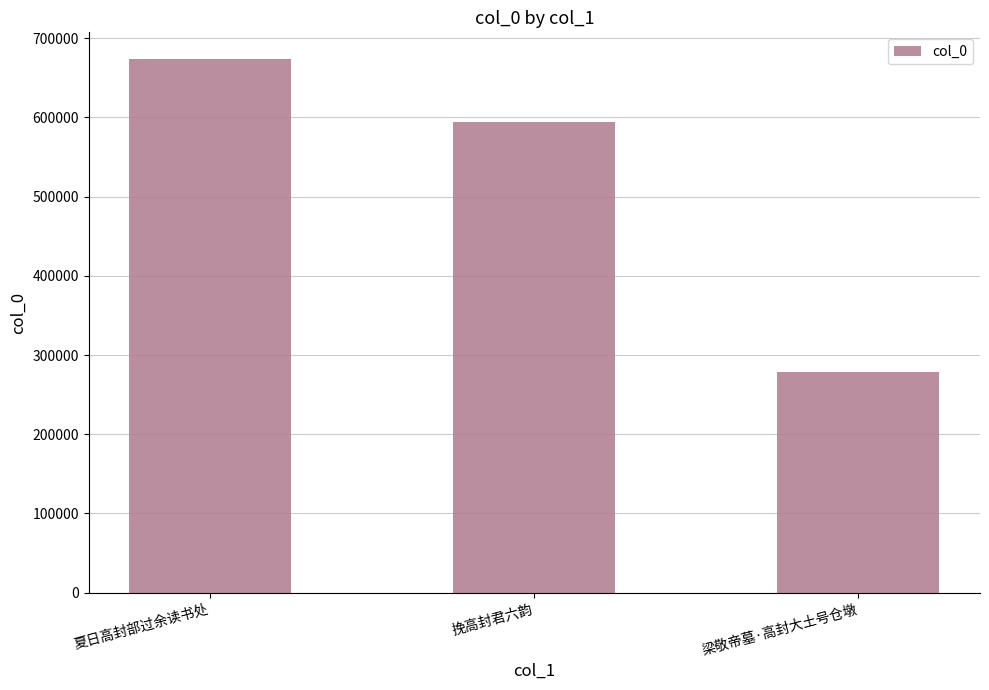

Reading right to left, what are all the values shown in this chart?

278434	593951	673805